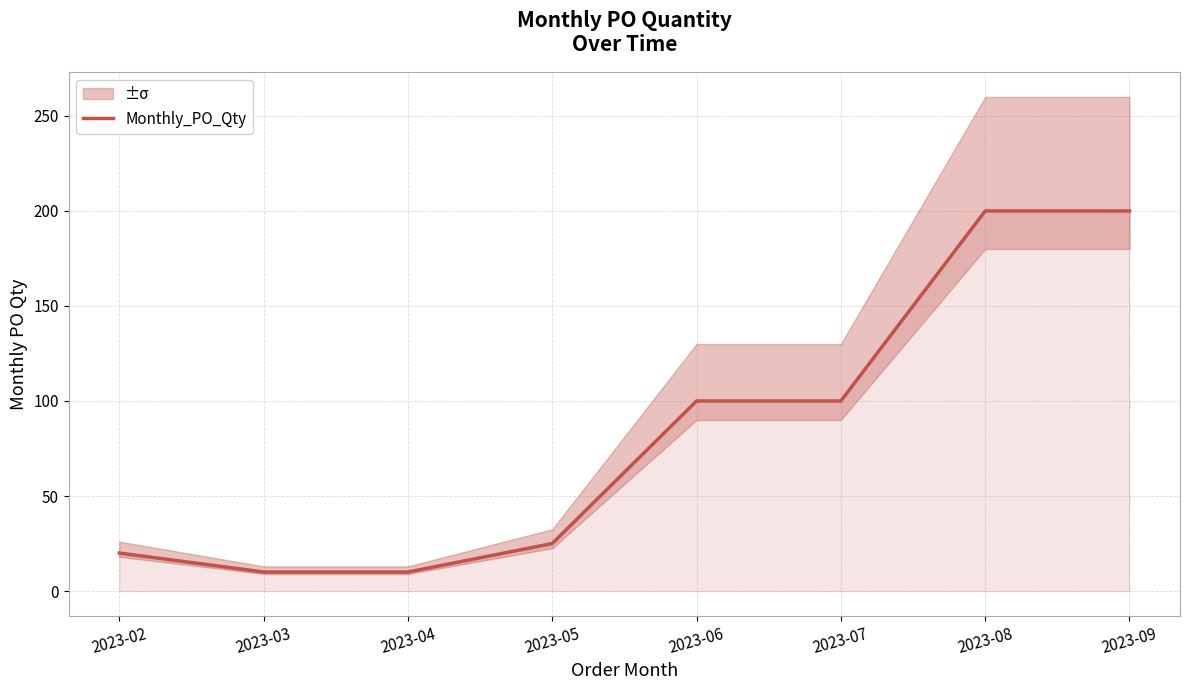

What is the value of the 5th point from the left?

100